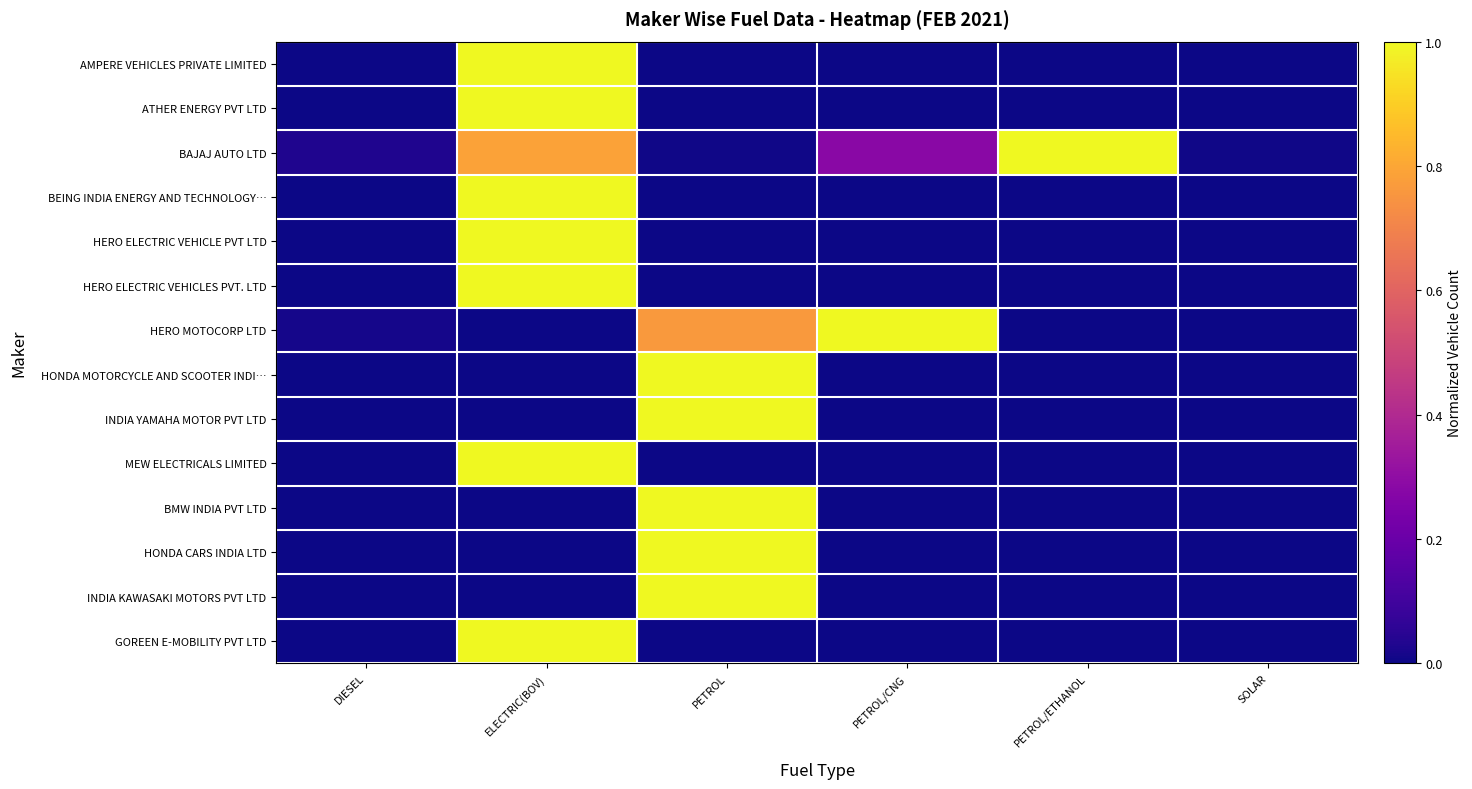

What is the maximum value shown in the chart?

1.0